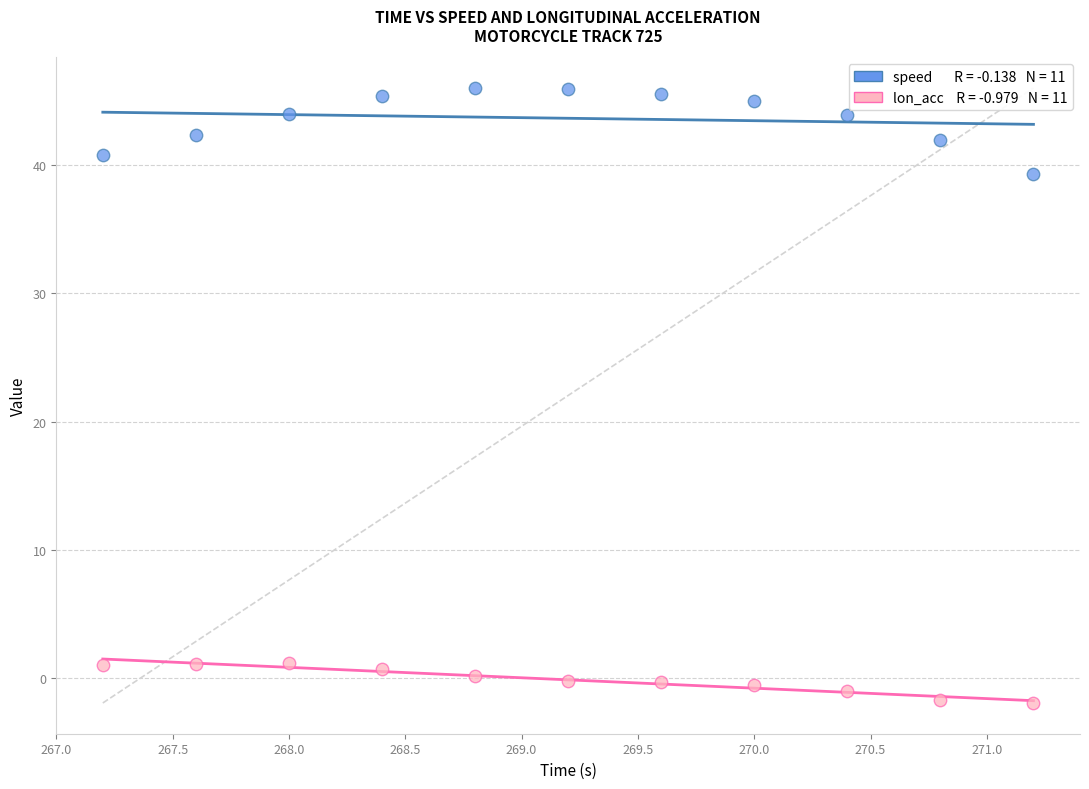

Across all data points, what is the range of X values (max minus min)?

4.0